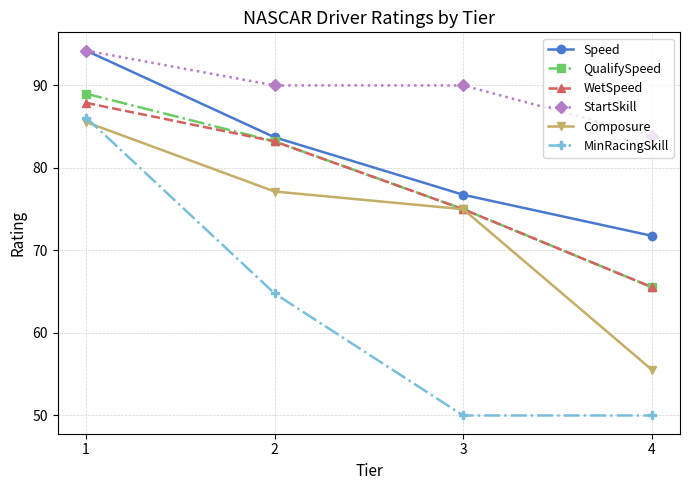

What is the difference between the maximum and second lowest values in the StartSkill series?

4.2